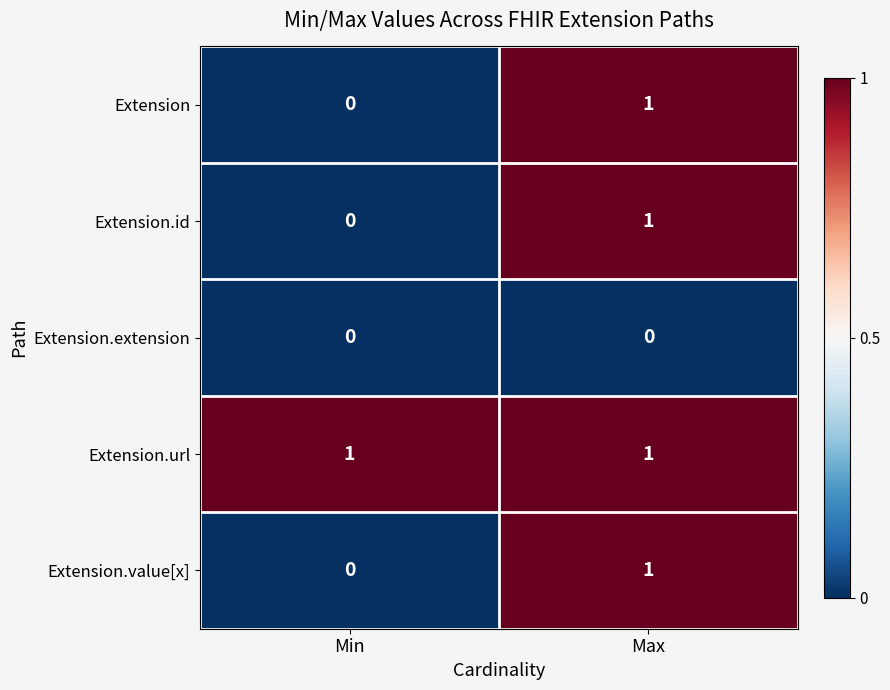

Is it true that Extension.value[x] equals 1 at Max?

True